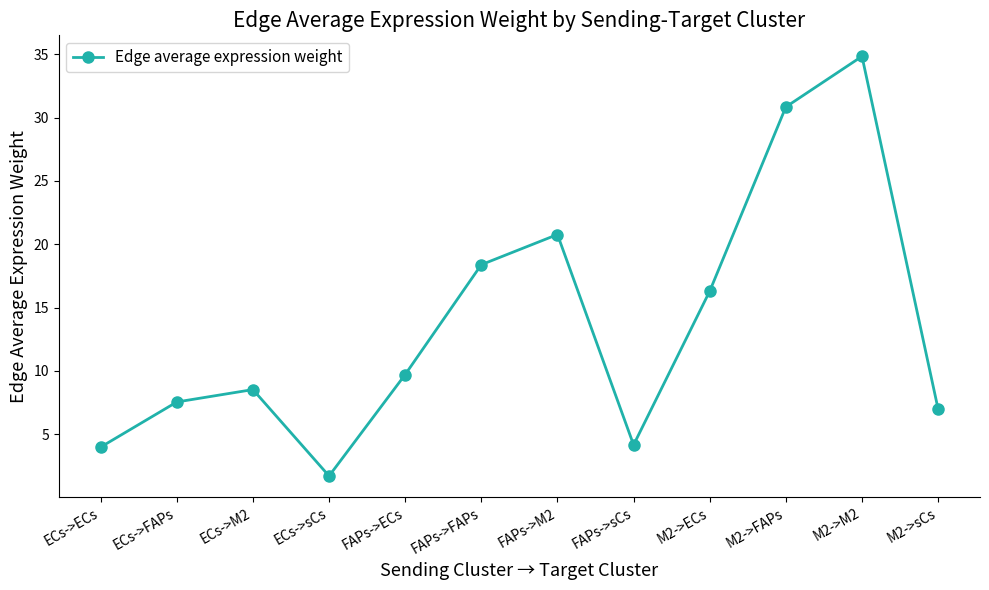

Reading right to left, extract all data points from this chart.

M2->sCs=7.0	M2->M2=34.8	M2->FAPs=30.8	M2->ECs=16.3	FAPs->sCs=4.2	FAPs->M2=20.8	FAPs->FAPs=18.4	FAPs->ECs=9.7	ECs->sCs=1.7	ECs->M2=8.5	ECs->FAPs=7.6	ECs->ECs=4.0